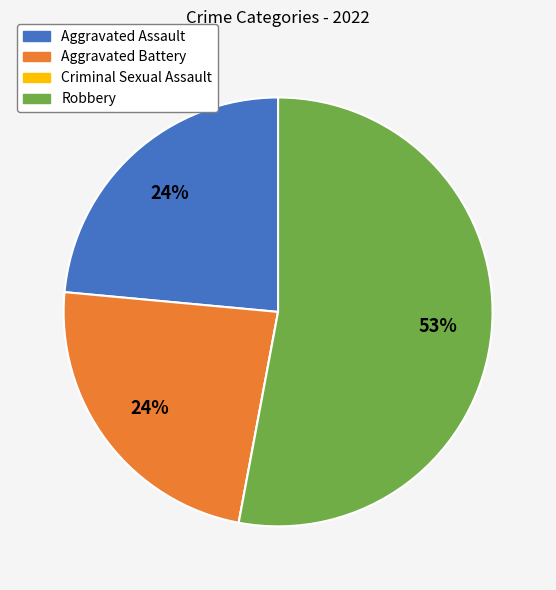

The Robbery slice represents 53% of the pie. True or false?

True